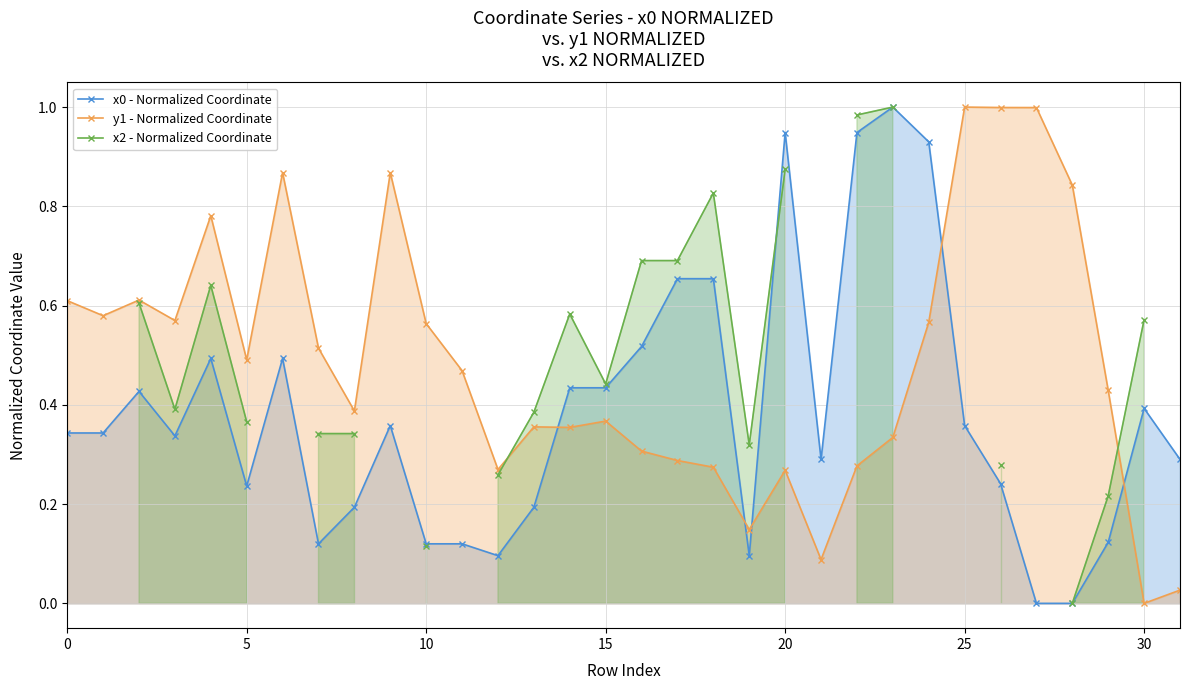

Count the number of data series in this chart.

3